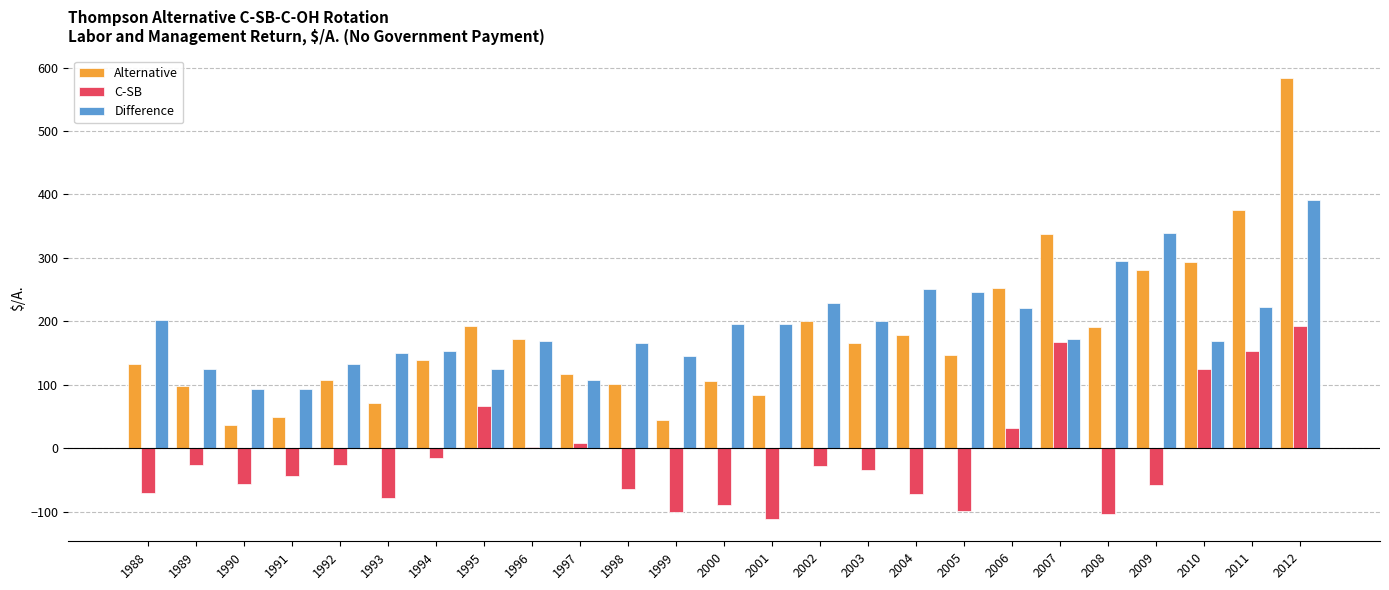

Which category has the highest value in the Alternative series?

2012